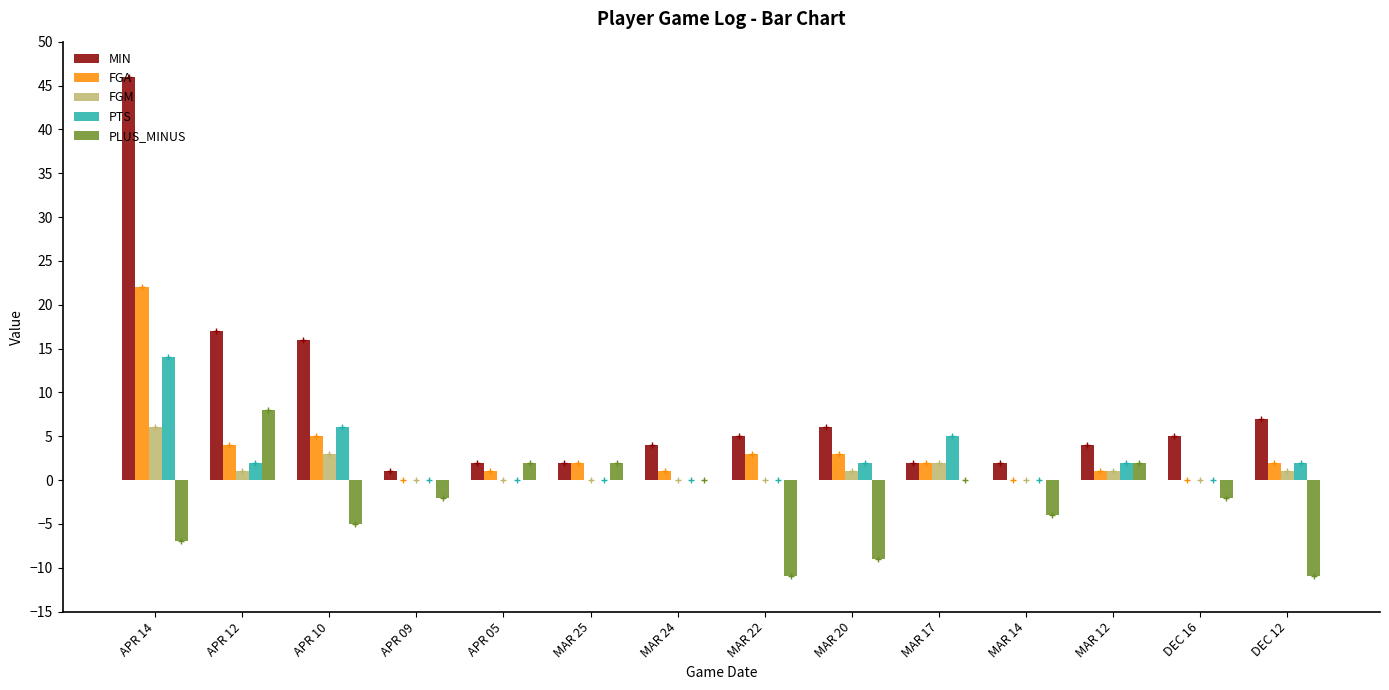

Reading left to right, transcribe all the data shown in this chart.

MIN: 46	17	16	1	2	2	4	5	6	2	2	4	5	7
FGA: 22	4	5	0	1	2	1	3	3	2	0	1	0	2
FGM: 6	1	3	0	0	0	0	0	1	2	0	1	0	1
PTS: 14	2	6	0	0	0	0	0	2	5	0	2	0	2
PLUS_MINUS: -7	8	-5	-2	2	2	0	-11	-9	0	-4	2	-2	-11